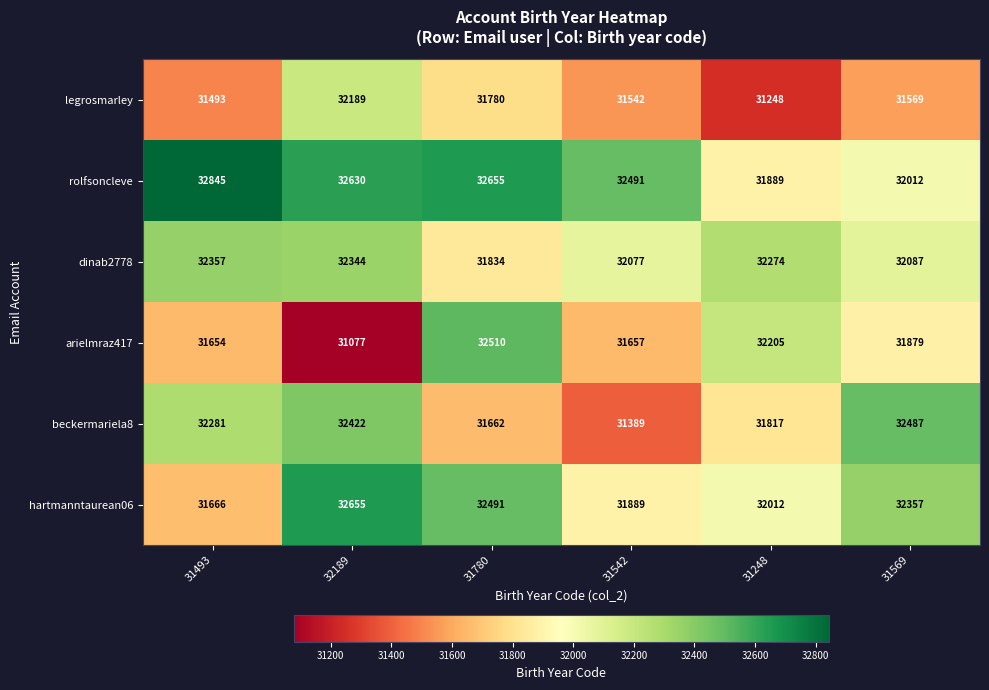

Is it true that dinab2778 equals 49402 at 31542?

False